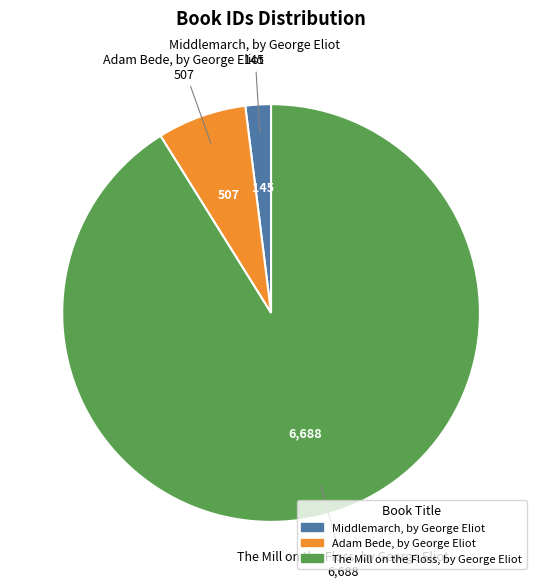

Rank the categories by value from highest to lowest.

The Mill on the Floss, by George Eliot, Adam Bede, by George Eliot, Middlemarch, by George Eliot